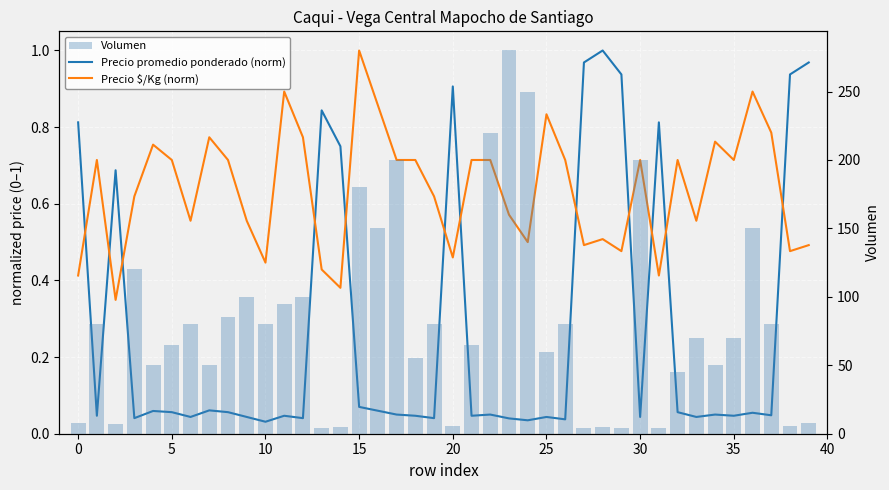

At which label does Volumen reach its minimum?

13